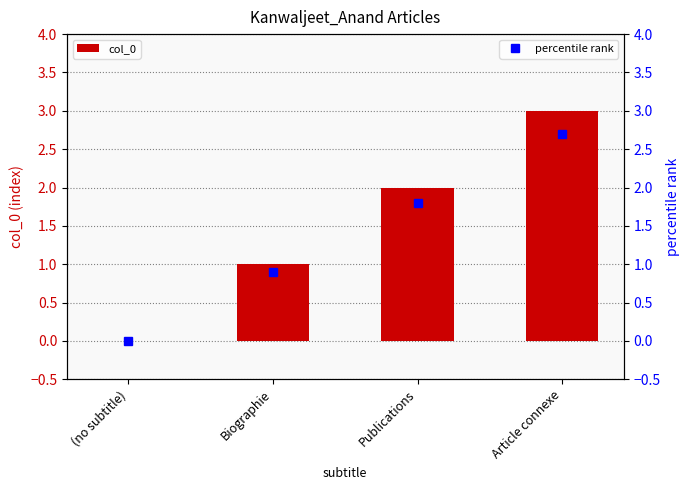

List the labels in order of value, largest first.

Article connexe, Publications, Biographie, (no subtitle)